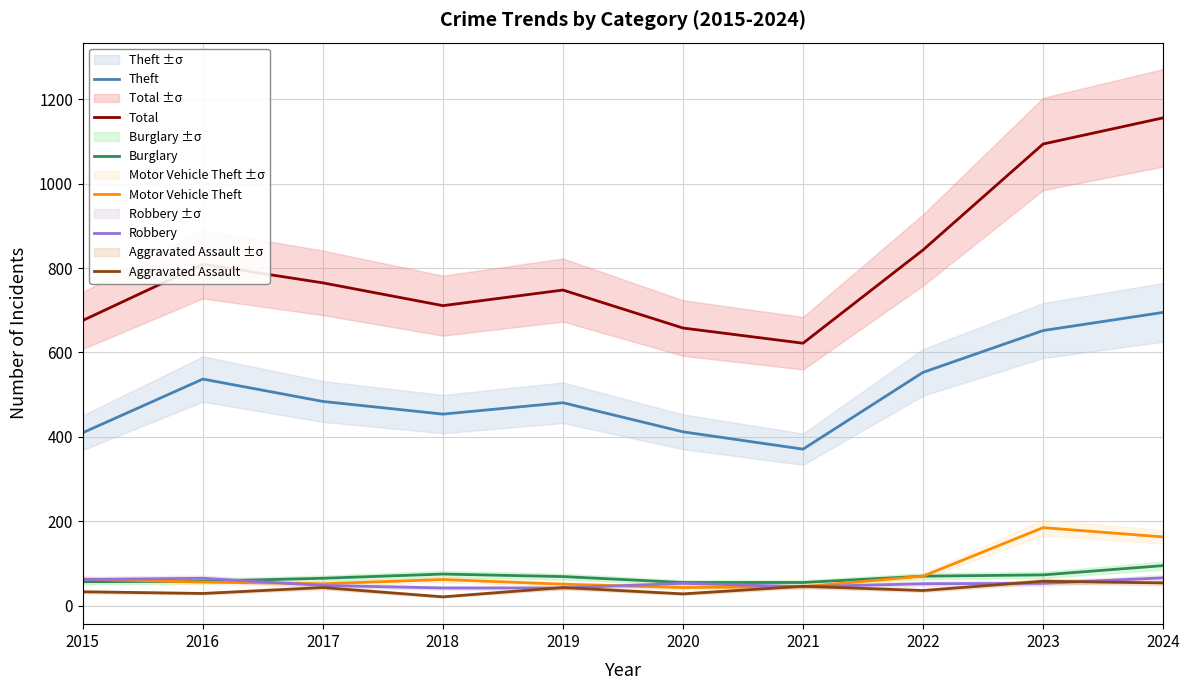

Is it true that Theft equals 537 at 2016?

True